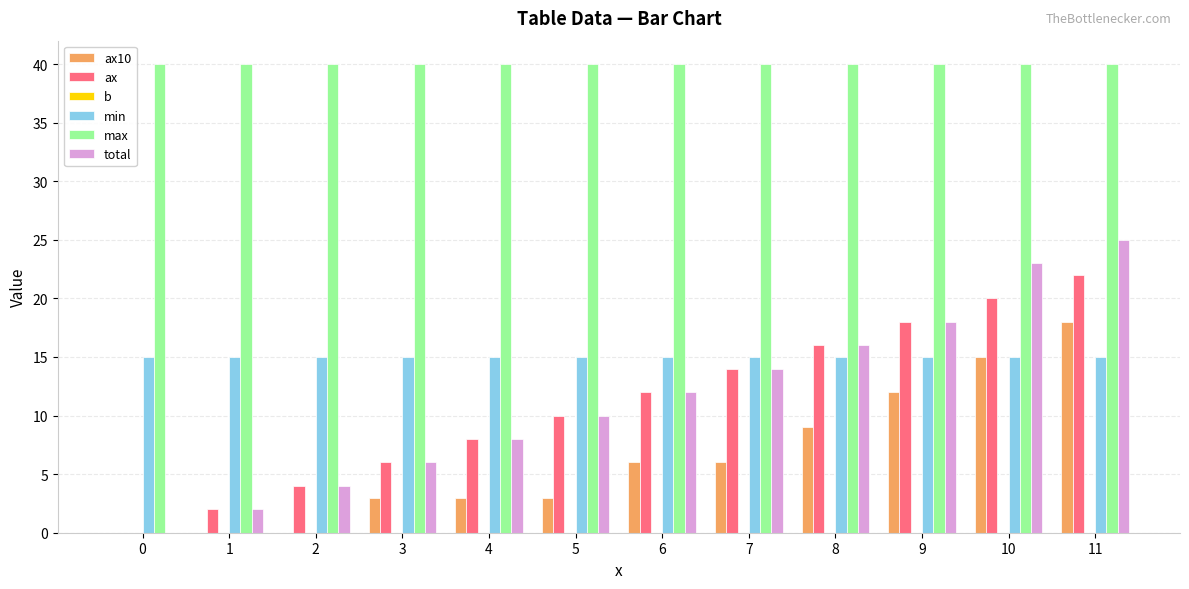

Is the value of max at 10 greater than the value of ax10 at 7?

Yes